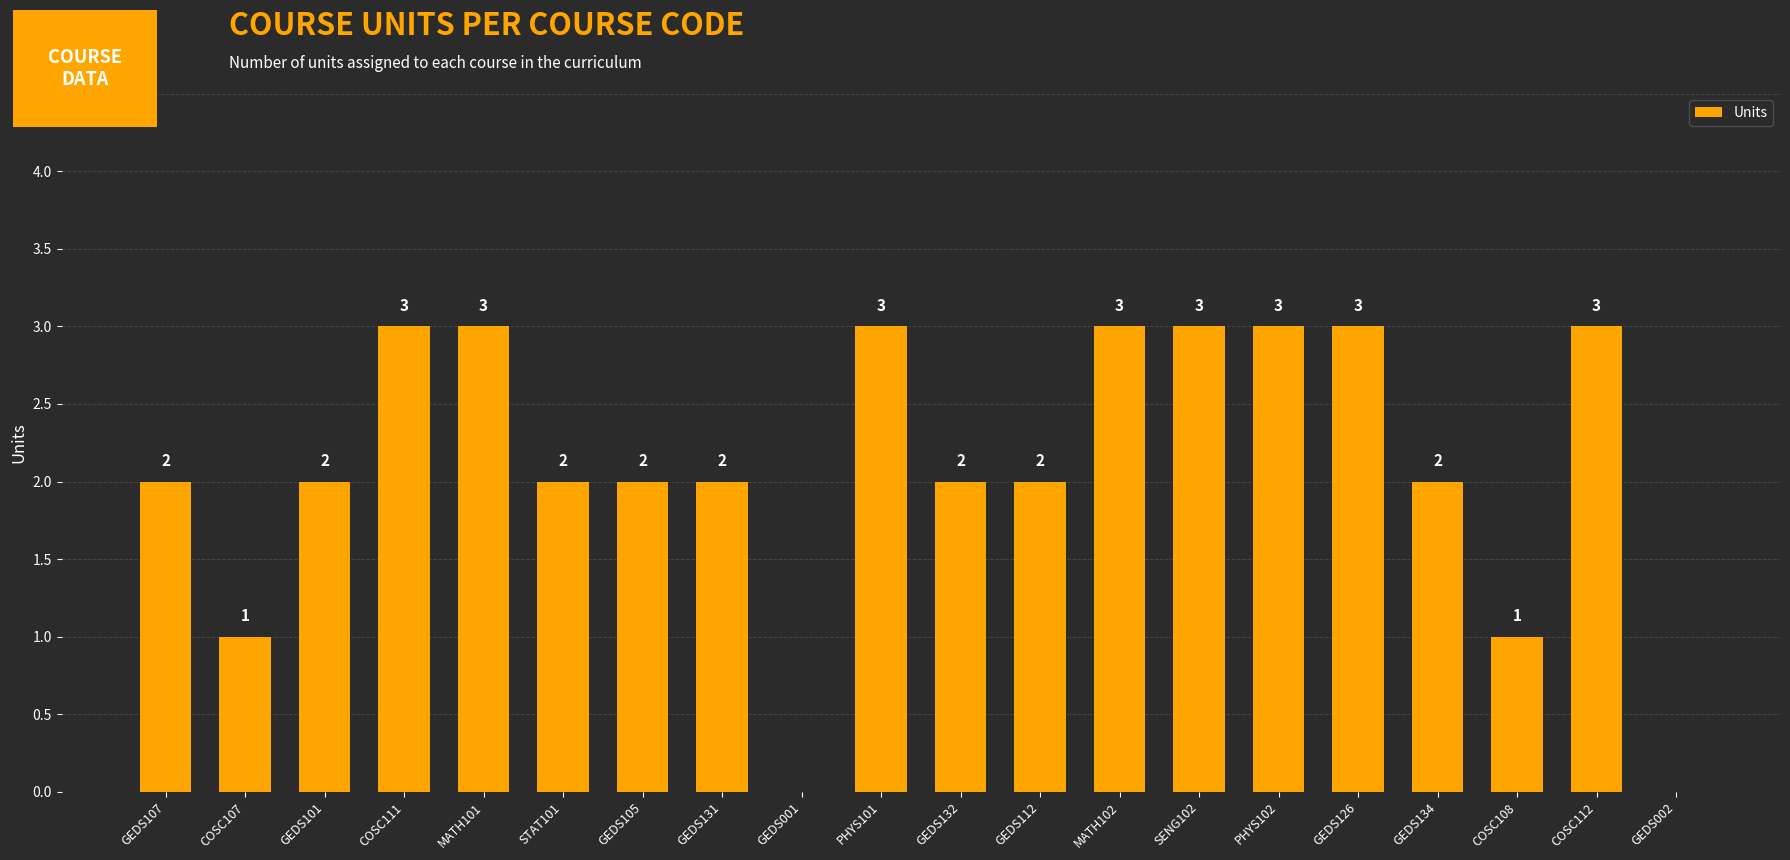

The value at PHYS101 is 1. True or false?

False